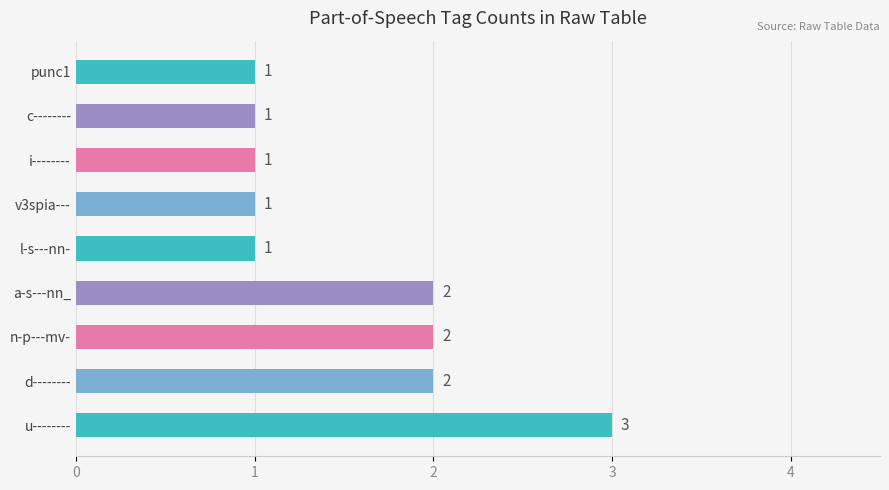

The chart shows a value of 2 at d--------. True or false?

True